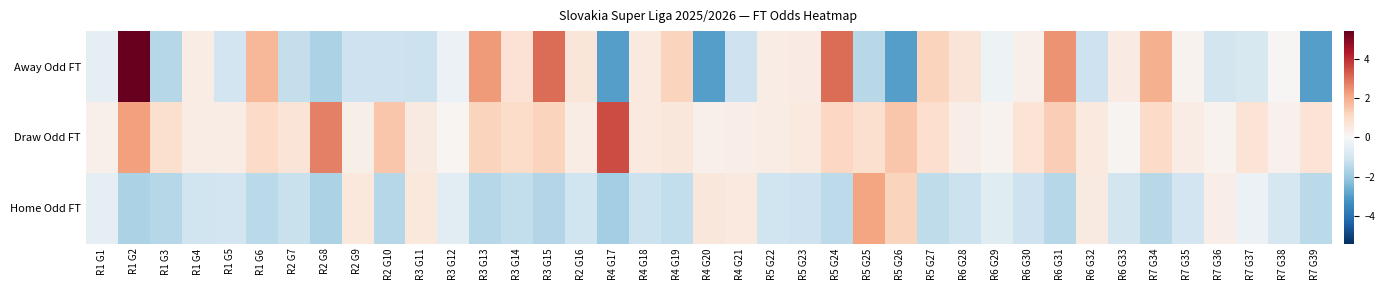

Reading left to right, list all the values displayed in this chart.

Away Odd FT: R1 G1=-0.5	R1 G2=5.4	R1 G3=-1.5	R1 G4=0.4	R1 G5=-1.1	R1 G6=1.8	R2 G7=-1.3	R2 G8=-1.7	R2 G9=-1.1	R2 G10=-1.1	R3 G11=-1.2	R3 G12=-0.3	R3 G13=2.3	R3 G14=0.8	R3 G15=3.0	R2 G16=0.7	R4 G17=-3.0	R4 G18=0.5	R4 G19=1.2	R4 G20=-3.0	R4 G21=-1.1	R5 G22=0.4	R5 G23=0.4	R5 G24=3.0	R5 G25=-1.5	R5 G26=-3.0	R5 G27=1.2	R6 G28=0.7	R6 G29=-0.3	R6 G30=0.3	R6 G31=2.4	R6 G32=-1.1	R6 G33=0.4	R7 G34=1.9	R7 G35=0.2	R7 G36=-1.0	R7 G37=-0.9	R7 G38=0.1	R7 G39=-3.0
Draw Odd FT: R1 G1=0.3	R1 G2=2.2	R1 G3=0.8	R1 G4=0.4	R1 G5=0.4	R1 G6=1.0	R2 G7=0.7	R2 G8=2.7	R2 G9=0.3	R2 G10=1.5	R3 G11=0.5	R3 G12=0.1	R3 G13=1.2	R3 G14=1.0	R3 G15=1.2	R2 G16=0.4	R4 G17=3.5	R4 G18=0.5	R4 G19=0.6	R4 G20=0.3	R4 G21=0.4	R5 G22=0.4	R5 G23=0.5	R5 G24=1.1	R5 G25=0.9	R5 G26=1.5	R5 G27=0.9	R6 G28=0.4	R6 G29=0.2	R6 G30=0.7	R6 G31=1.3	R6 G32=0.5	R6 G33=0.1	R7 G34=1.0	R7 G35=0.4	R7 G36=0.2	R7 G37=0.7	R7 G38=0.2	R7 G39=0.7
Home Odd FT: R1 G1=-0.5	R1 G2=-1.7	R1 G3=-1.5	R1 G4=-1.1	R1 G5=-1.1	R1 G6=-1.5	R2 G7=-1.2	R2 G8=-1.7	R2 G9=0.6	R2 G10=-1.5	R3 G11=0.6	R3 G12=-0.6	R3 G13=-1.5	R3 G14=-1.3	R3 G15=-1.6	R2 G16=-1.1	R4 G17=-1.8	R4 G18=-1.2	R4 G19=-1.3	R4 G20=0.6	R4 G21=0.5	R5 G22=-1.1	R5 G23=-1.1	R5 G24=-1.4	R5 G25=2.1	R5 G26=1.2	R5 G27=-1.4	R6 G28=-1.2	R6 G29=-0.7	R6 G30=-1.1	R6 G31=-1.6	R6 G32=0.5	R6 G33=-1.0	R7 G34=-1.5	R7 G35=-1.0	R7 G36=0.4	R7 G37=-0.3	R7 G38=-0.9	R7 G39=-1.5